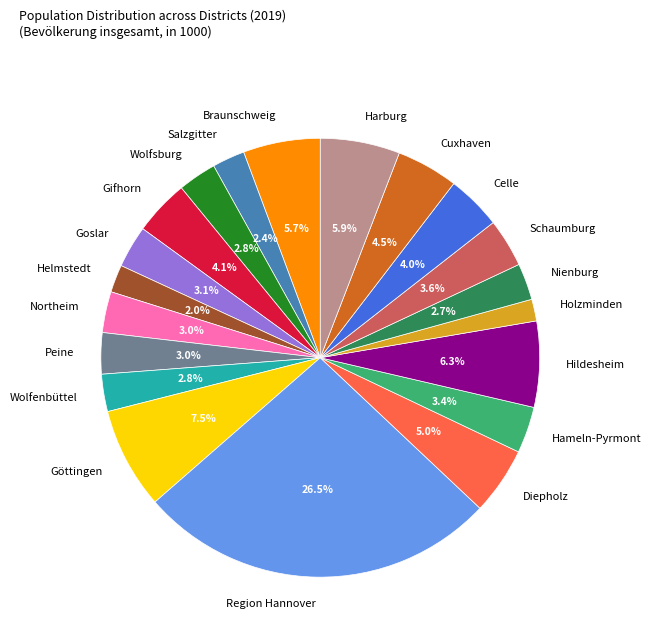

What percentage is the Schaumburg slice, to the nearest percent?

4%